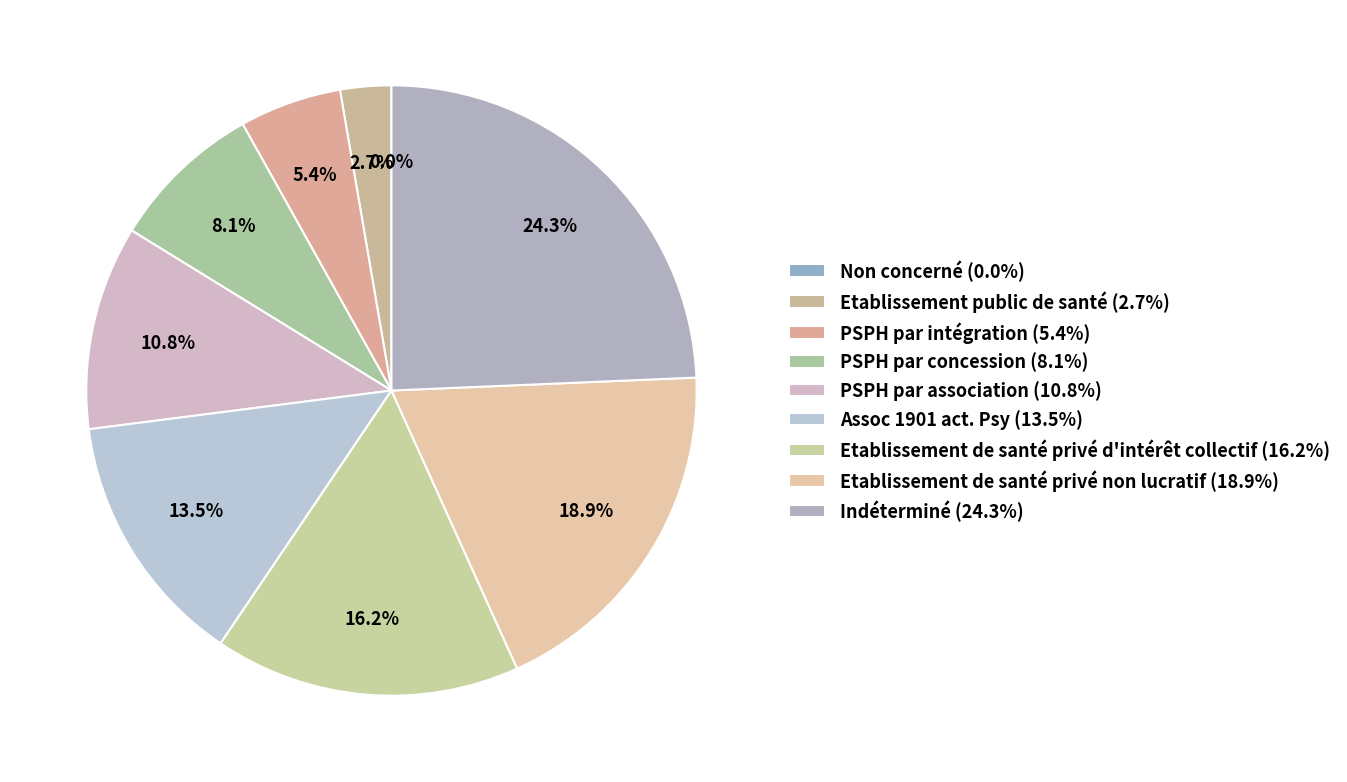

Is it true that Etablissement de santé privé d'intérêt collectif is 22% of the pie?

False